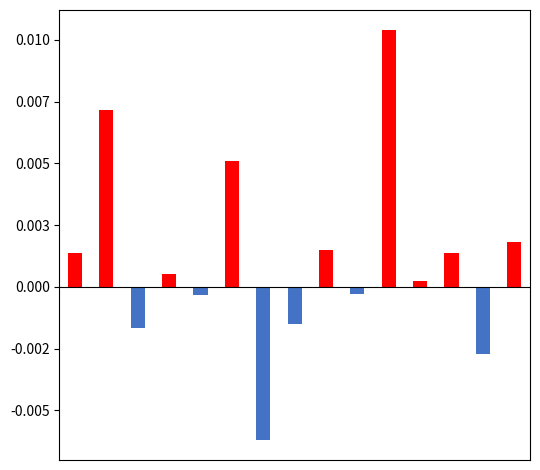

Between 5 and 14, which is larger?

5